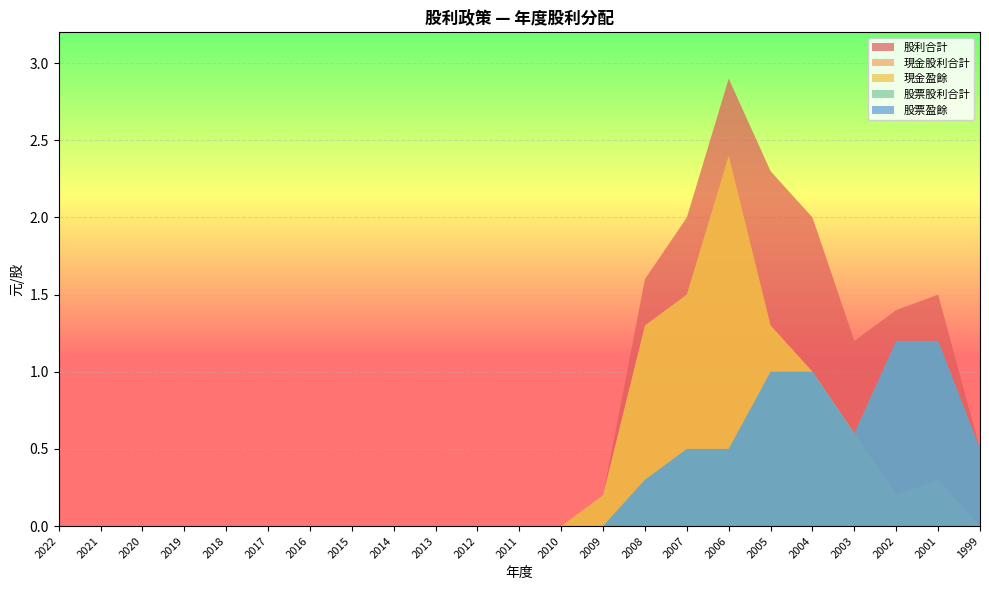

Reading left to right, what are all the values shown in this chart?

股利合計: 0.0	0.0	0.0	0.0	0.0	0.0	0.0	0.0	0.0	0.0	0.0	0.0	0.0	0.2	1.6	2.0	2.9	2.3	2.0	1.2	1.4	1.5	0.5
現金股利合計: 0.0	0.0	0.0	0.0	0.0	0.0	0.0	0.0	0.0	0.0	0.0	0.0	0.0	0.2	1.3	1.5	2.4	1.3	1.0	0.6	0.2	0.3	0.0
現金盈餘: 0.0	0.0	0.0	0.0	0.0	0.0	0.0	0.0	0.0	0.0	0.0	0.0	0.0	0.2	1.3	1.5	2.4	1.3	1.0	0.6	0.2	0.3	0.0
股票股利合計: 0.0	0.0	0.0	0.0	0.0	0.0	0.0	0.0	0.0	0.0	0.0	0.0	0.0	0.0	0.3	0.5	0.5	1.0	1.0	0.6	1.2	1.2	0.5
股票盈餘: 0.0	0.0	0.0	0.0	0.0	0.0	0.0	0.0	0.0	0.0	0.0	0.0	0.0	0.0	0.3	0.5	0.5	1.0	1.0	0.6	1.2	1.2	0.5